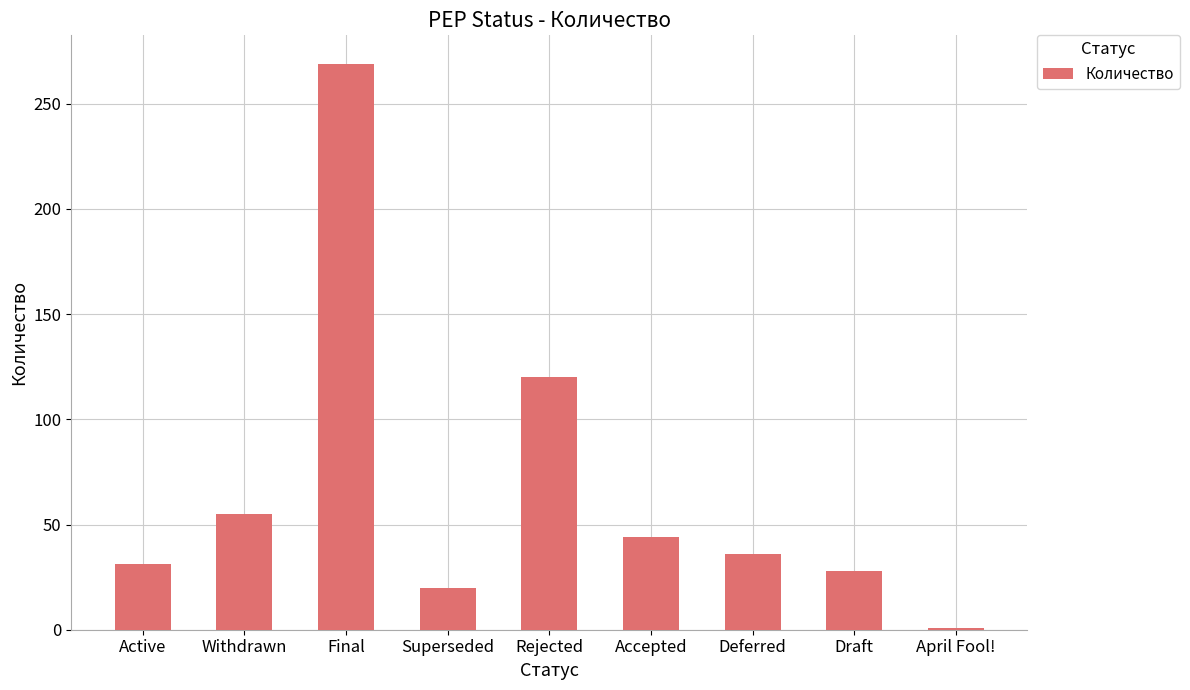

Approximately how many times larger is the value at Withdrawn compared to Deferred?

1.5